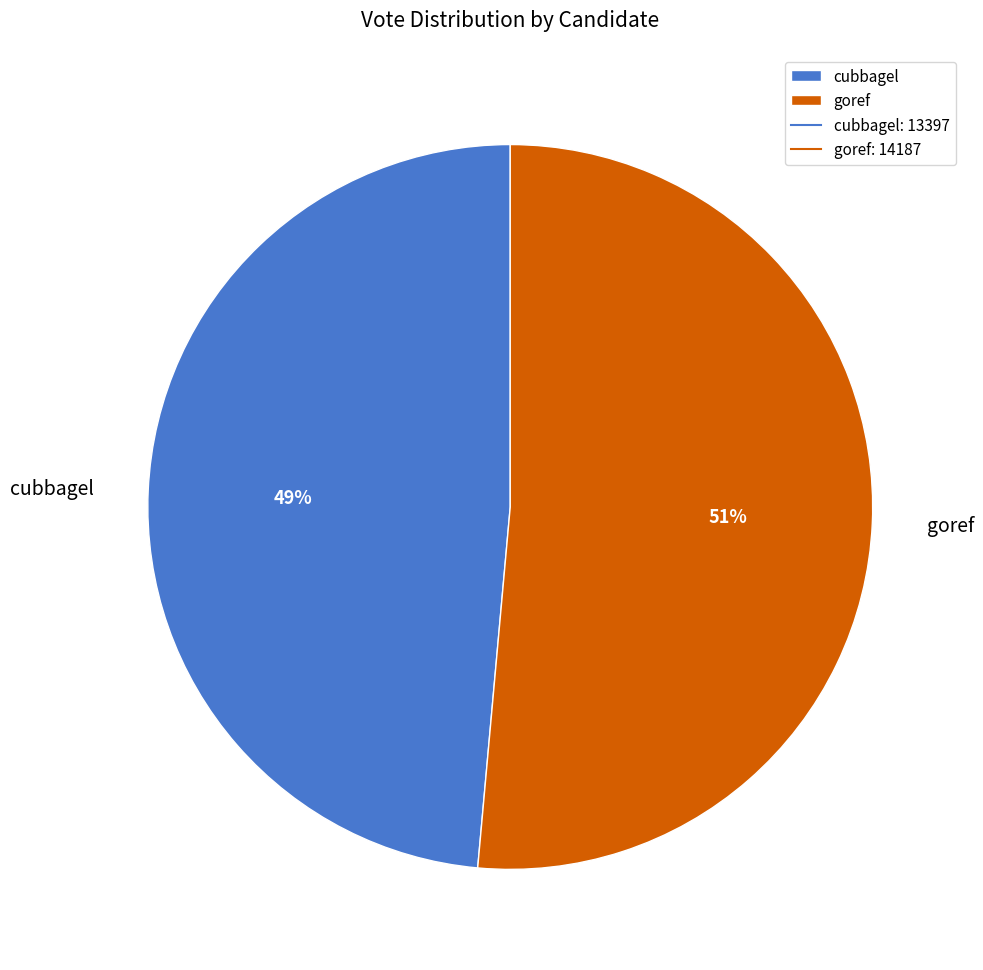

Does goref account for over 50% of the chart?

Yes